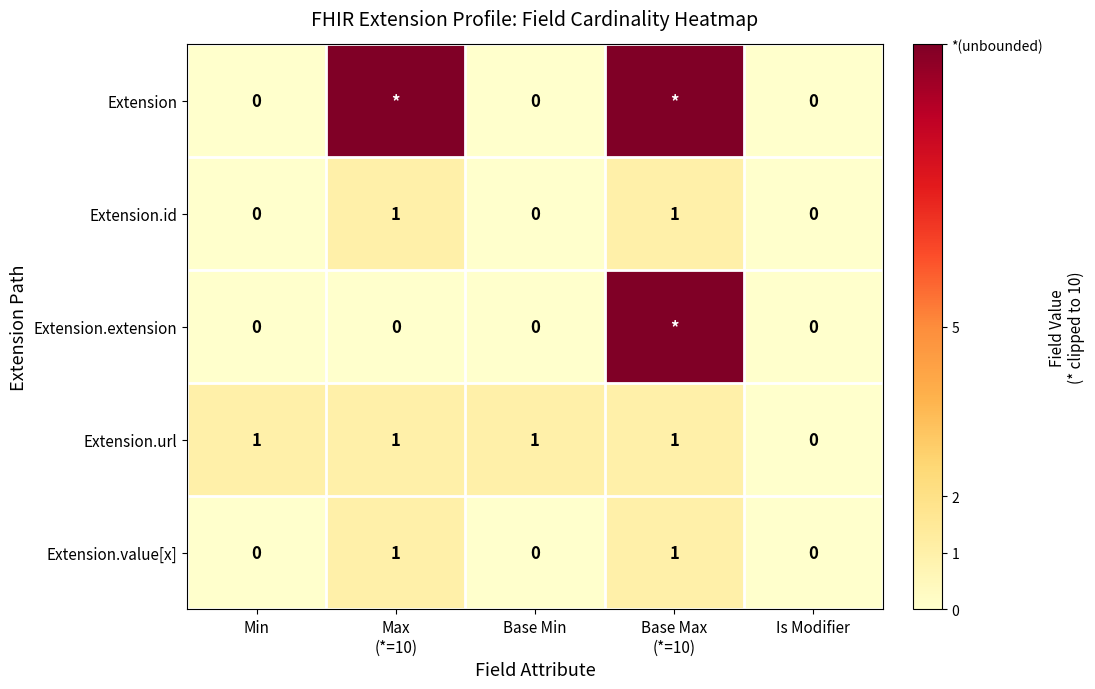

Which series changed the most between Min and Is Modifier?

Extension.url